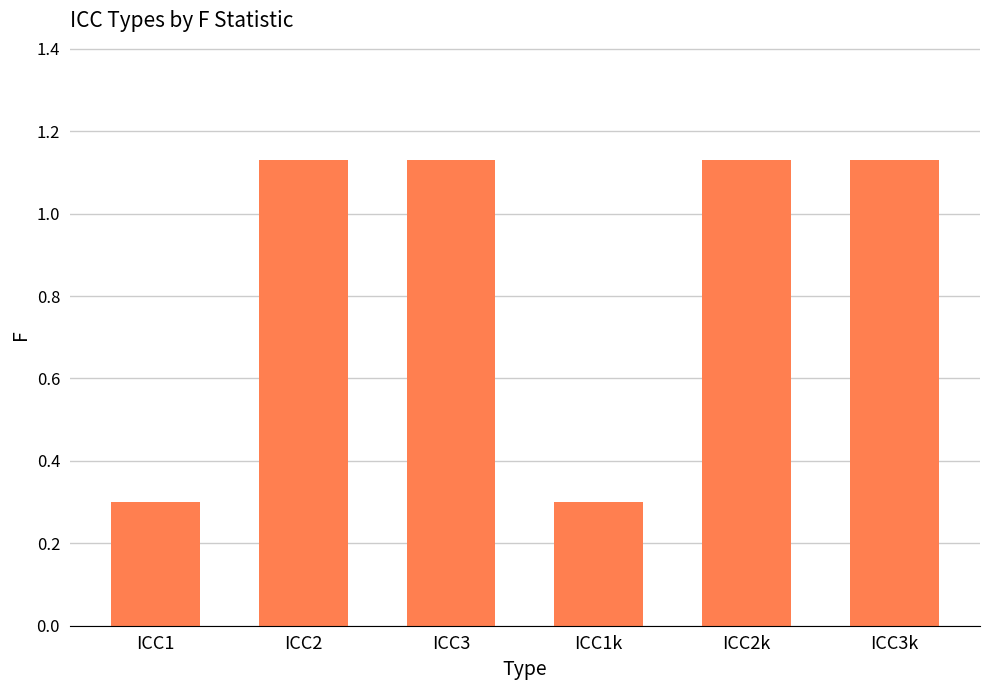

What is the difference between the second highest and second lowest values?

0.8